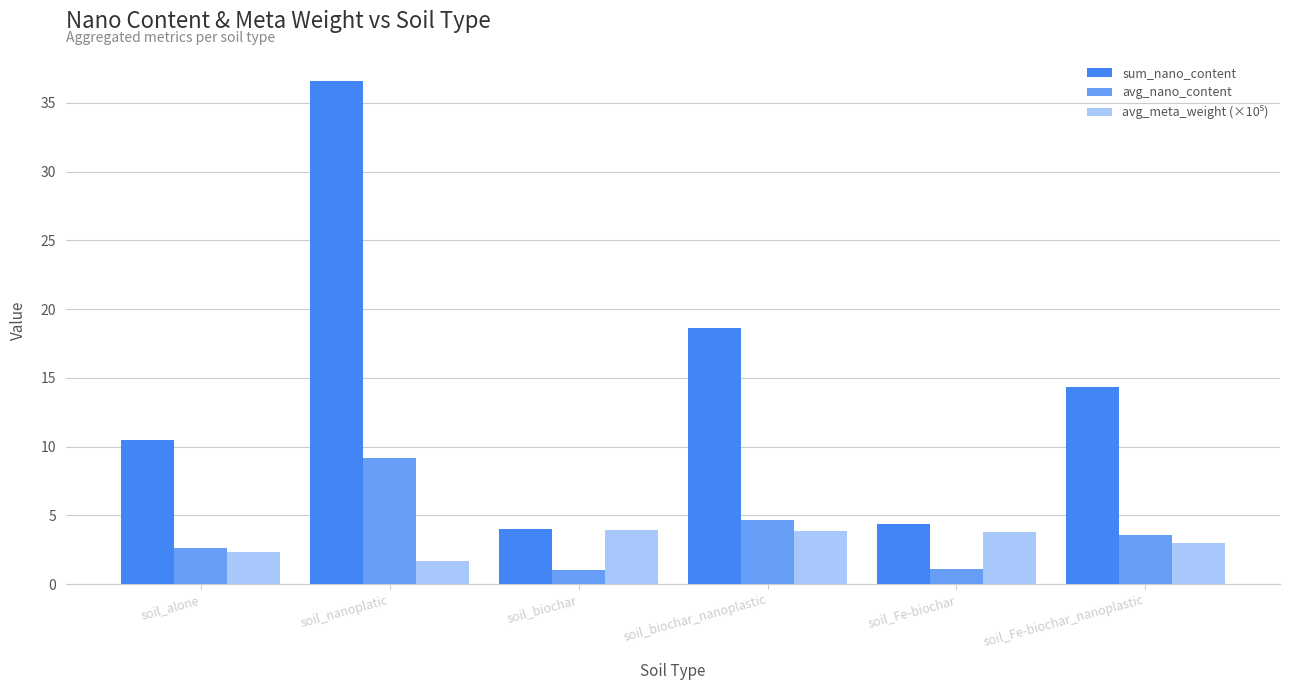

At which category is the sum across all series the highest?

soil_nanoplatic